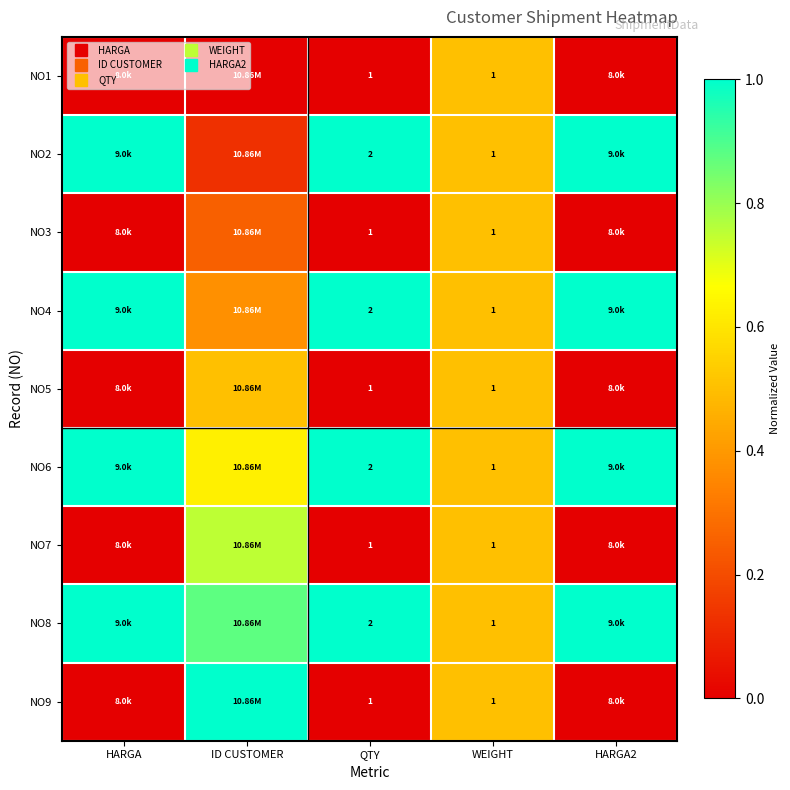

List the labels in order of NO2 value, largest first.

HARGA, QTY, HARGA2, WEIGHT, ID CUSTOMER